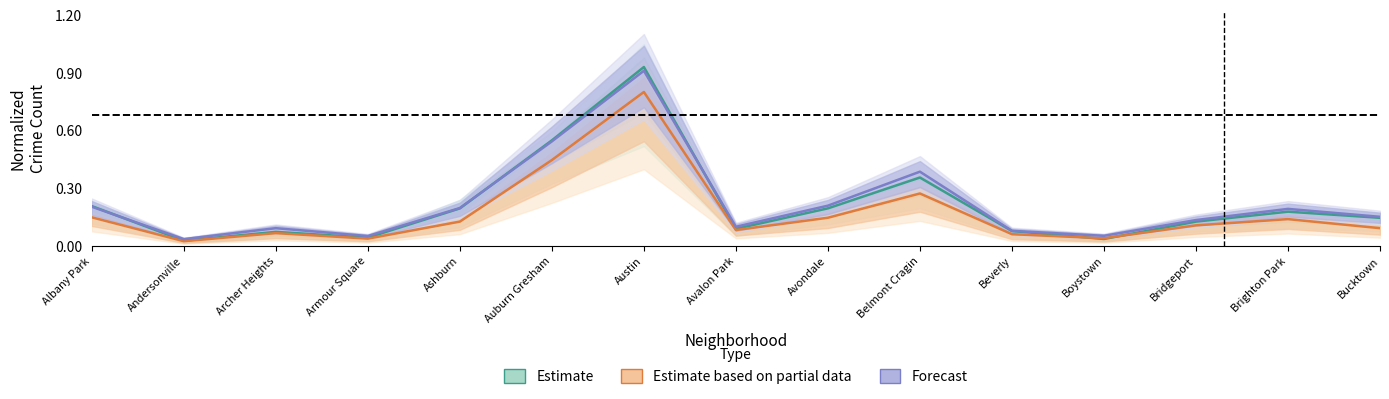

What is the label of the 9th point from the right?

Austin